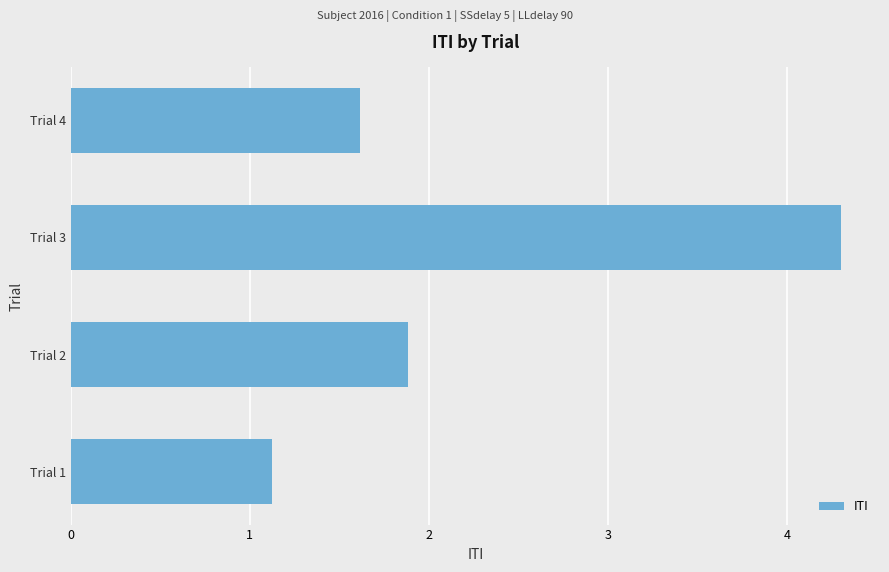

Reading bottom to top, extract all data points from this chart.

1.1	1.9	4.3	1.6